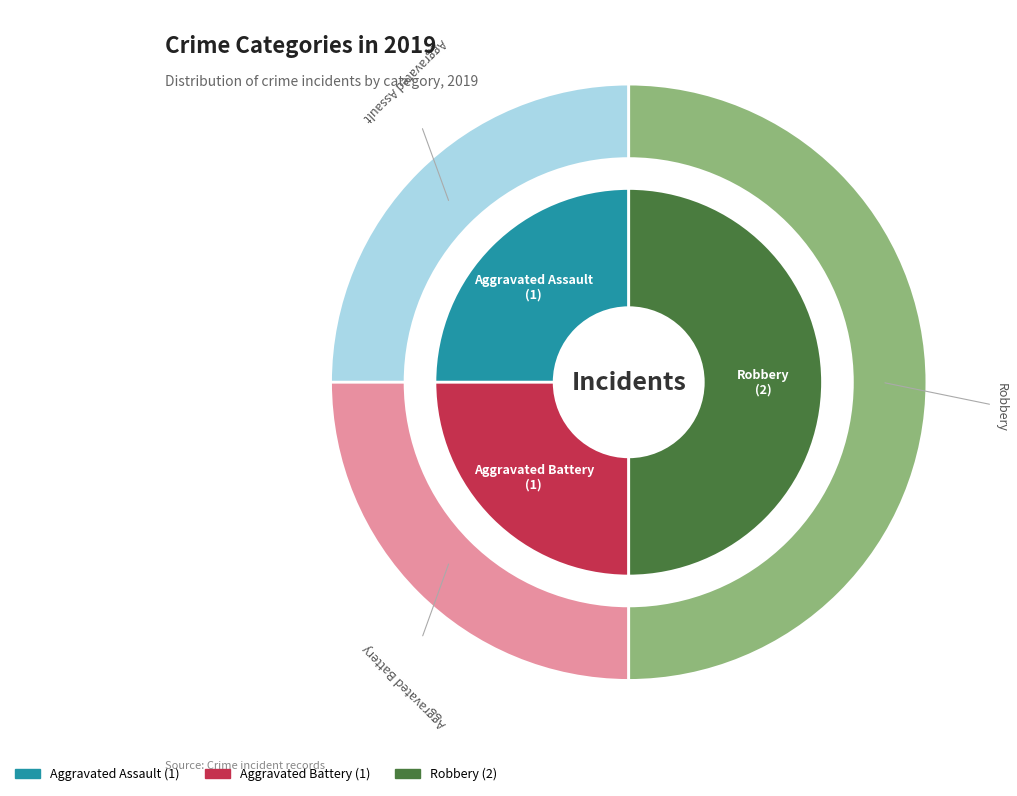

To the nearest percent, what is the average slice percentage?

33%